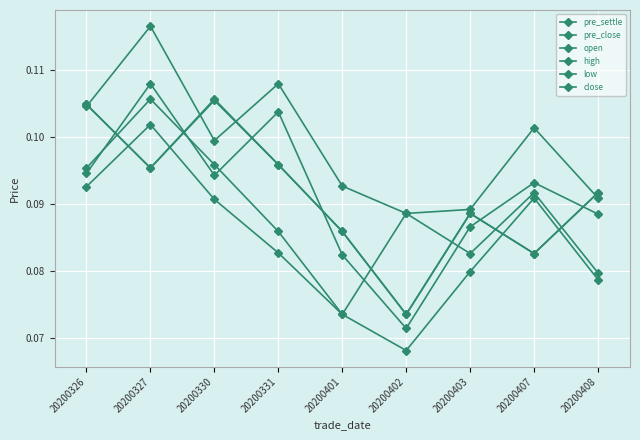

The value of open at 20200326 is 0.0. True or false?

False